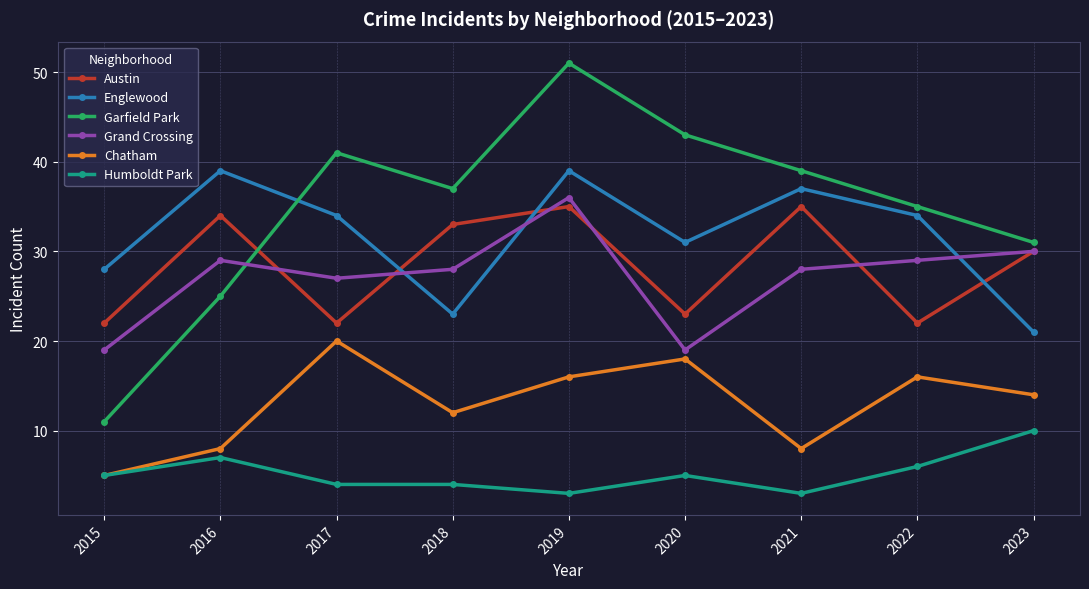

True or false: Chatham and Austin intersect in this chart.

False